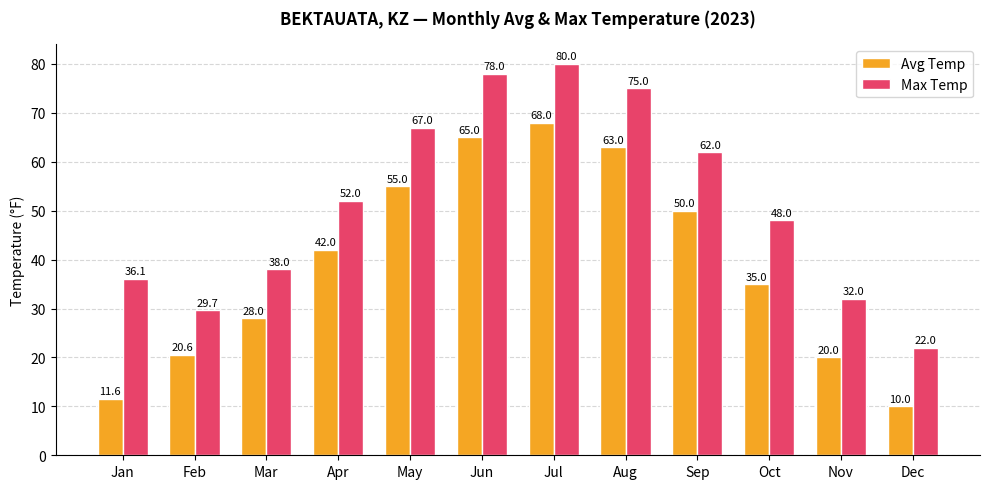

What is the highest value of the Max Temp series?

80.0